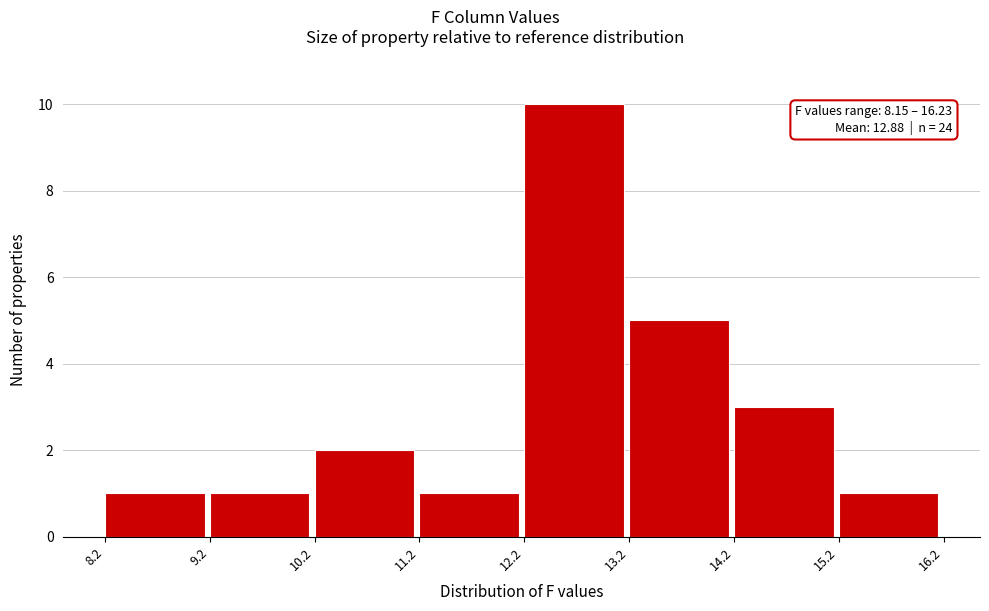

Over which range of the x-axis is the bar tallest?

12.2 to 13.2